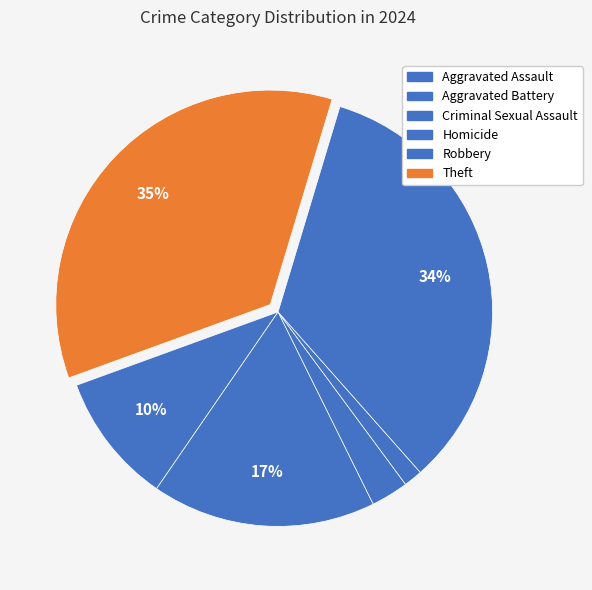

Count the number of slices in the pie.

6